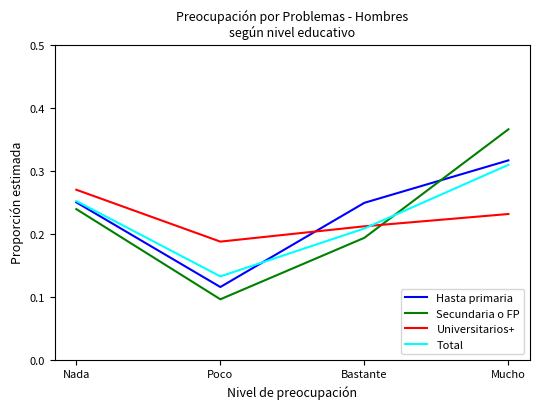

Does the chart have visible grid lines?

No